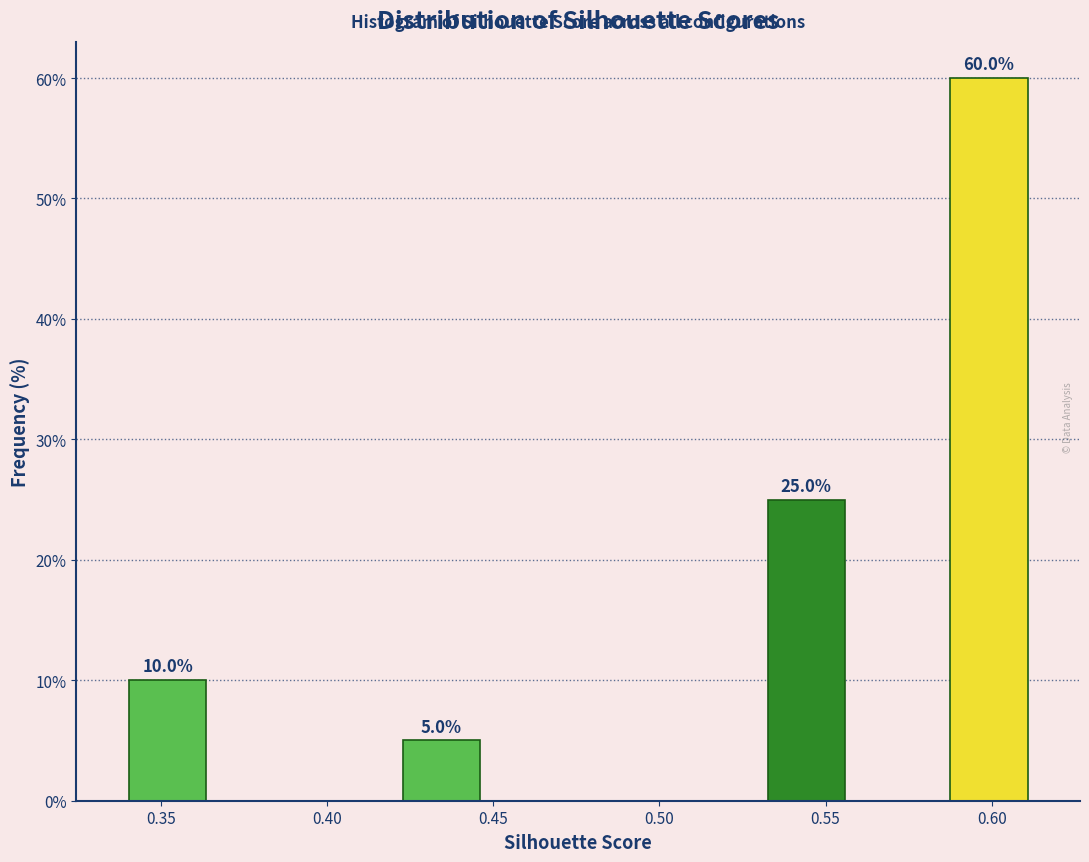

Over which range of the x-axis is the bar tallest?

0.585 to 0.615